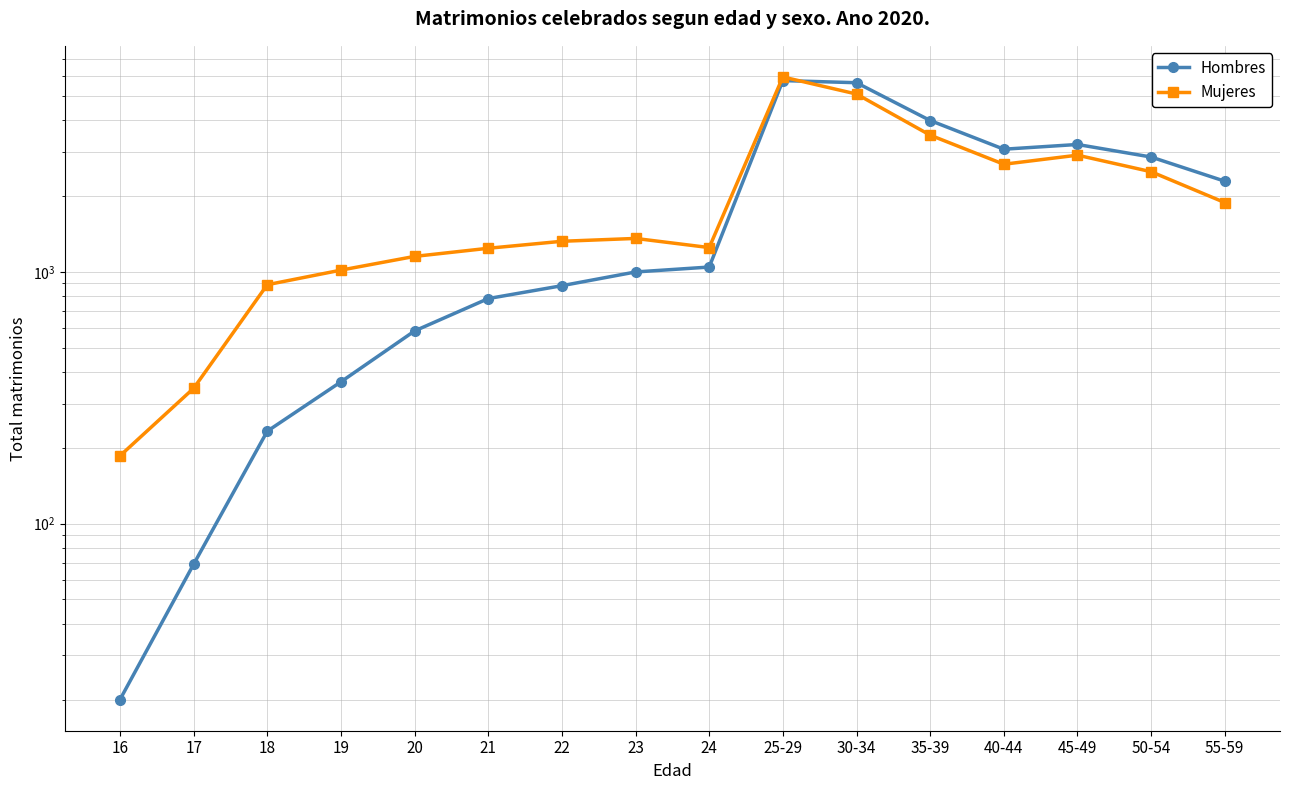

What is the difference between the maximum and minimum values in the Mujeres series?

5767